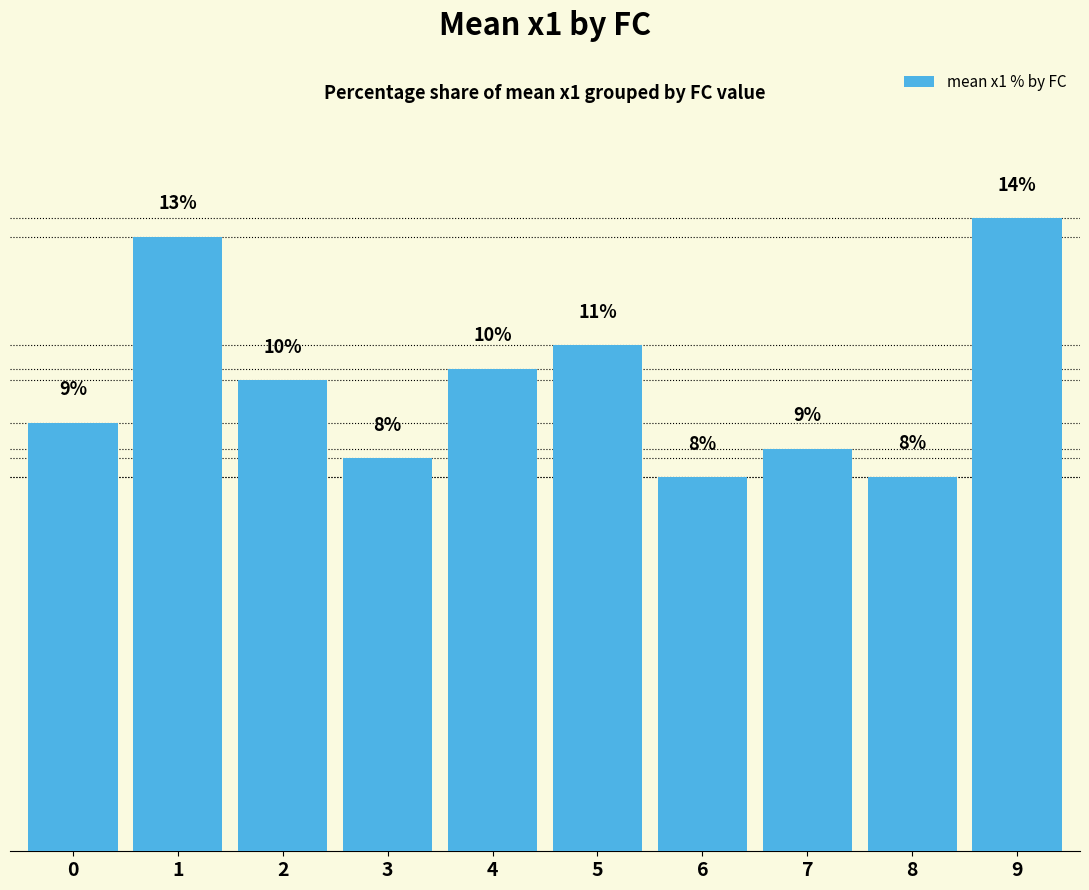

How many series are shown in this chart?

1